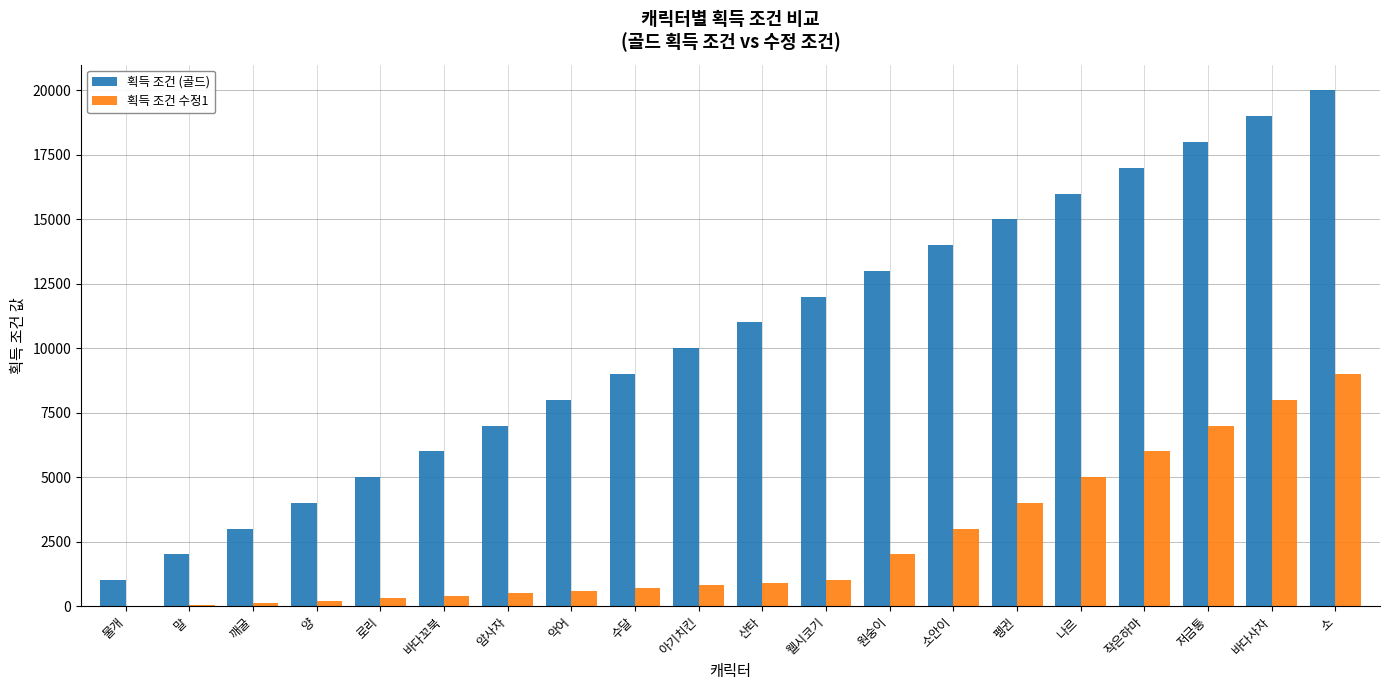

What are all the series names shown in the legend?

획득 조건 (골드), 획득 조건 수정1